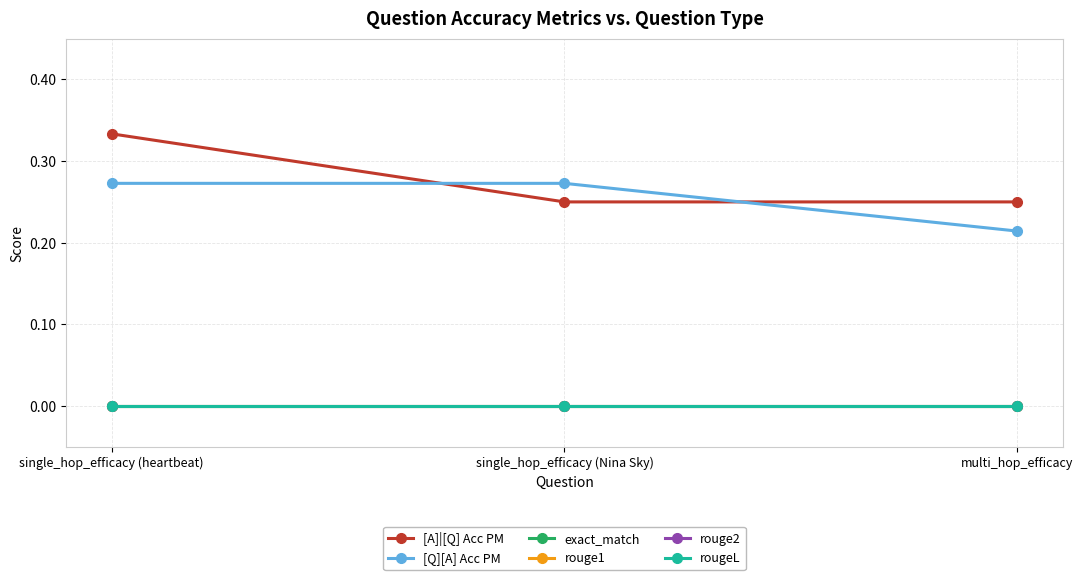

Does the chart display data point markers on the line(s)?

Yes